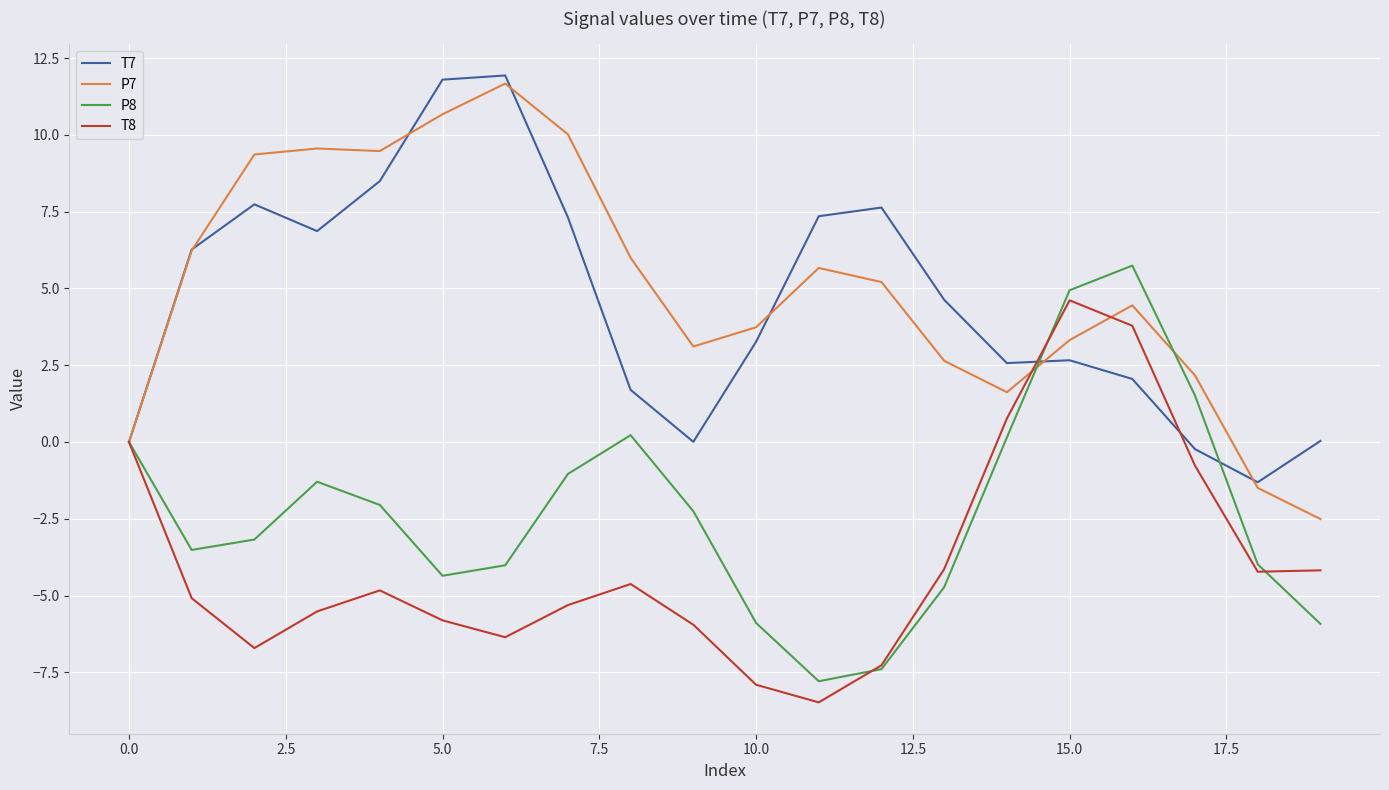

What is the minimum value for T8?

-8.5